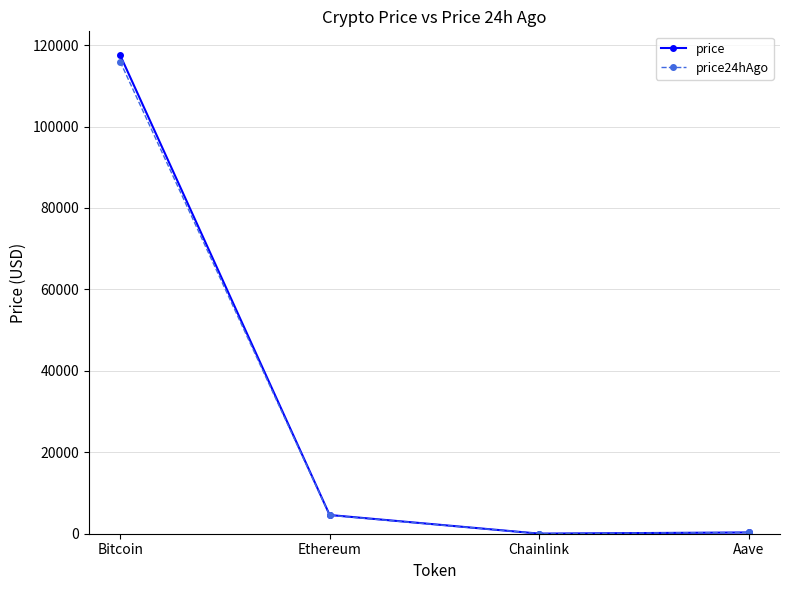

What is the minimum value for price?

24.5